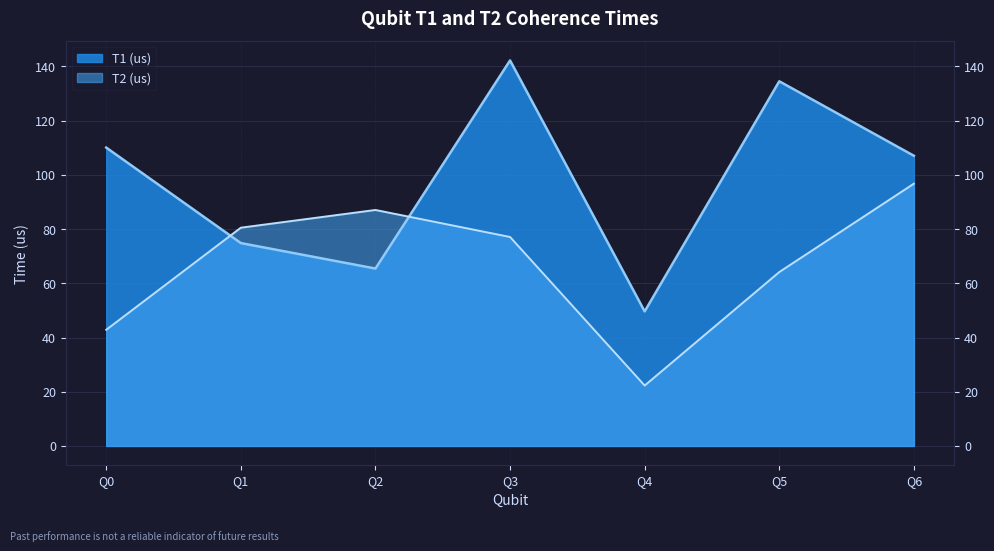

What value does the T1 (us) series have at Q5?

134.5